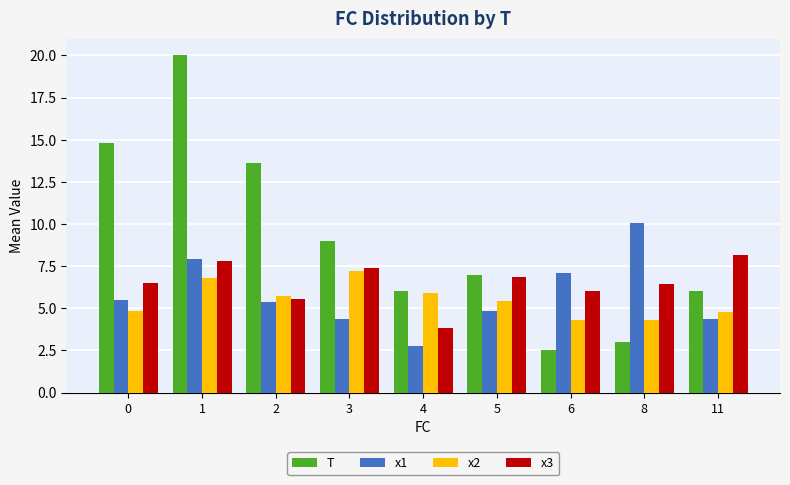

Is it true that T equals 10.1 at 4?

False